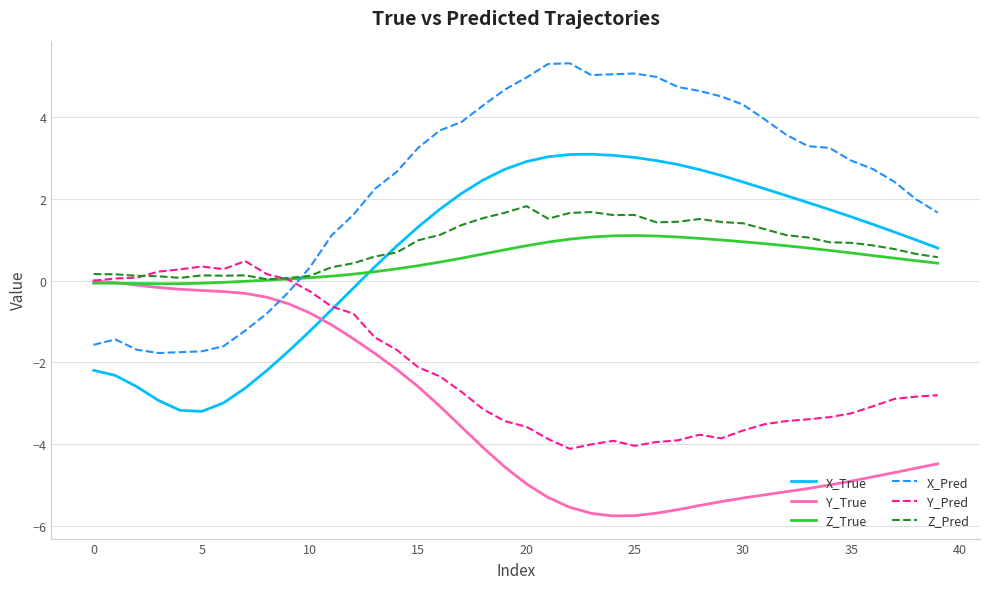

Which series has the largest total across all categories?

X_Pred